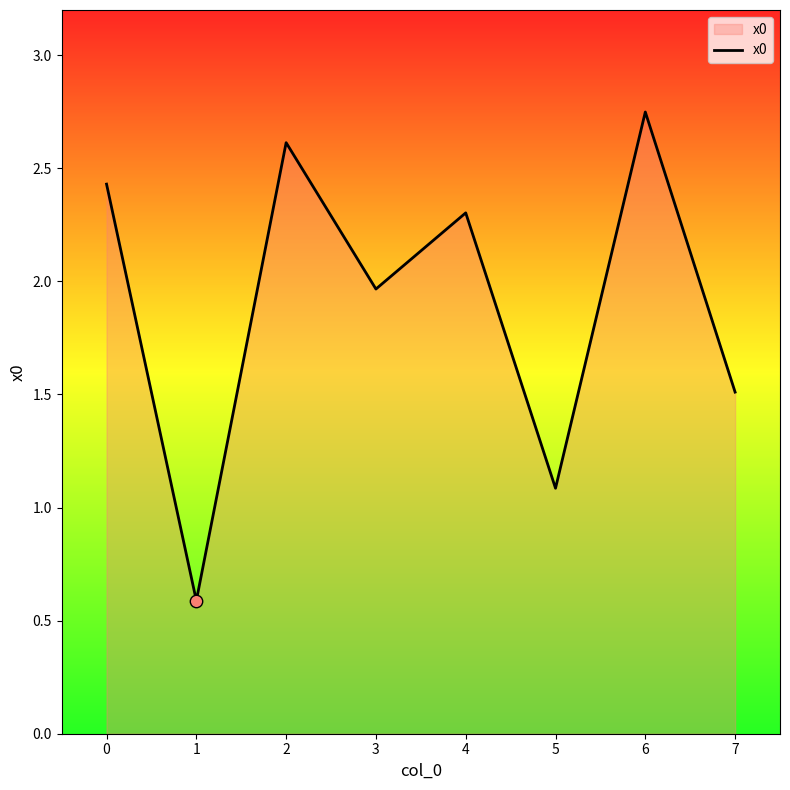

What is the change in value from 4 to 5?

-1.2